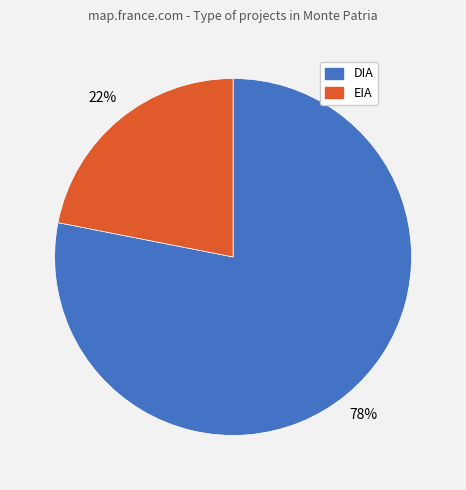

To the nearest percent, what percentage of the pie is DIA?

78%